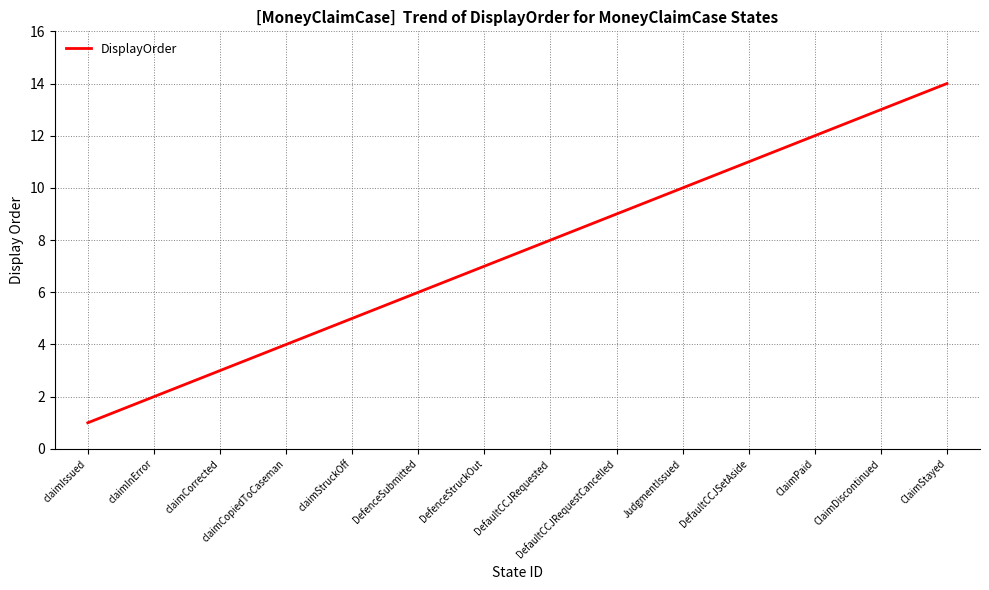

What is the difference between the values at DefaultCCJRequestCancelled and claimIssued?

8